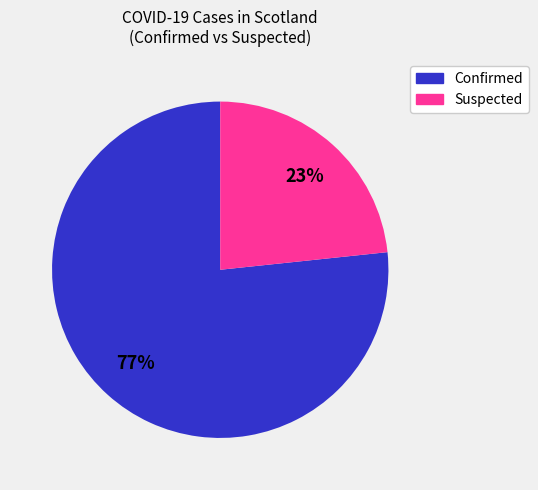

Is there a majority slice in this chart?

Yes